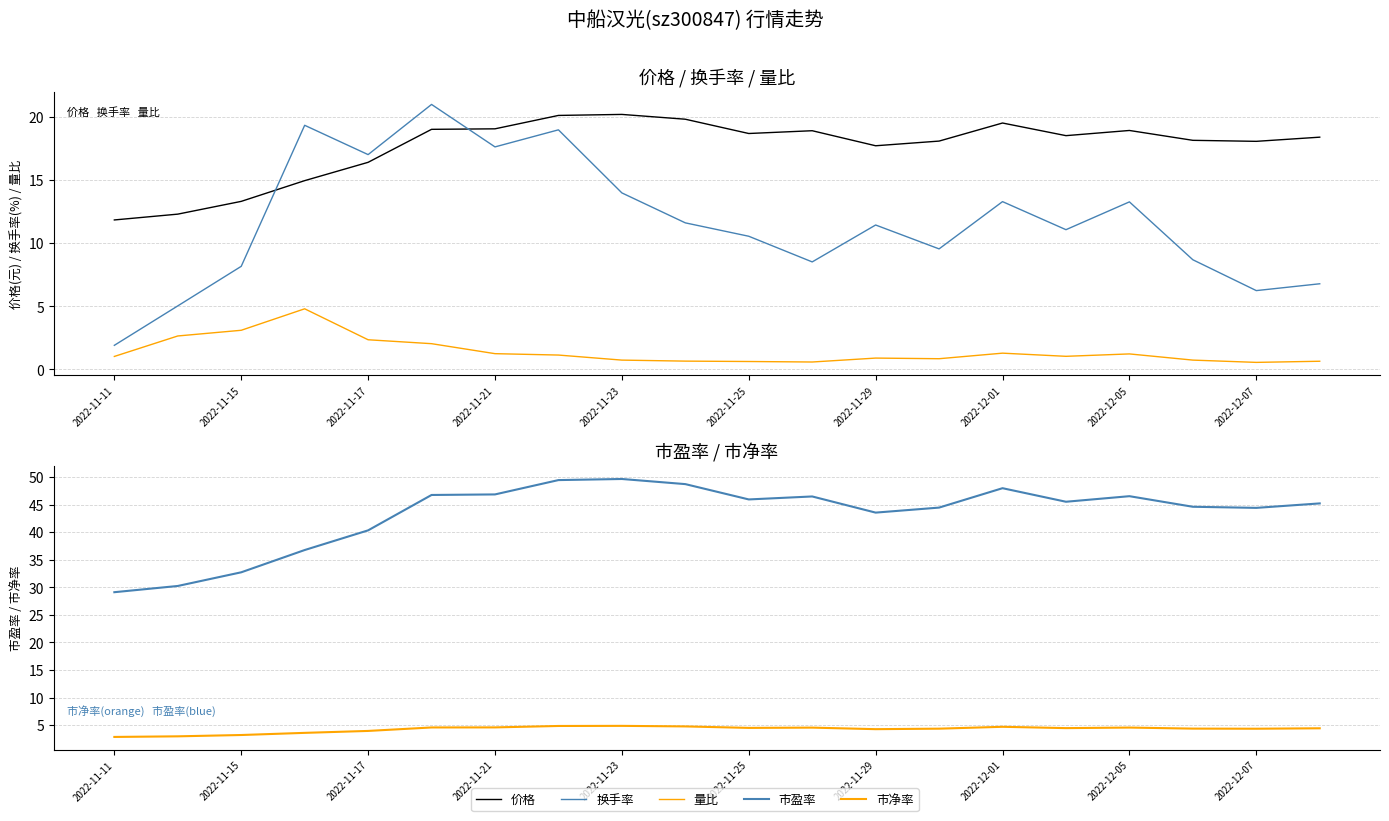

Count the number of data series in this chart.

5